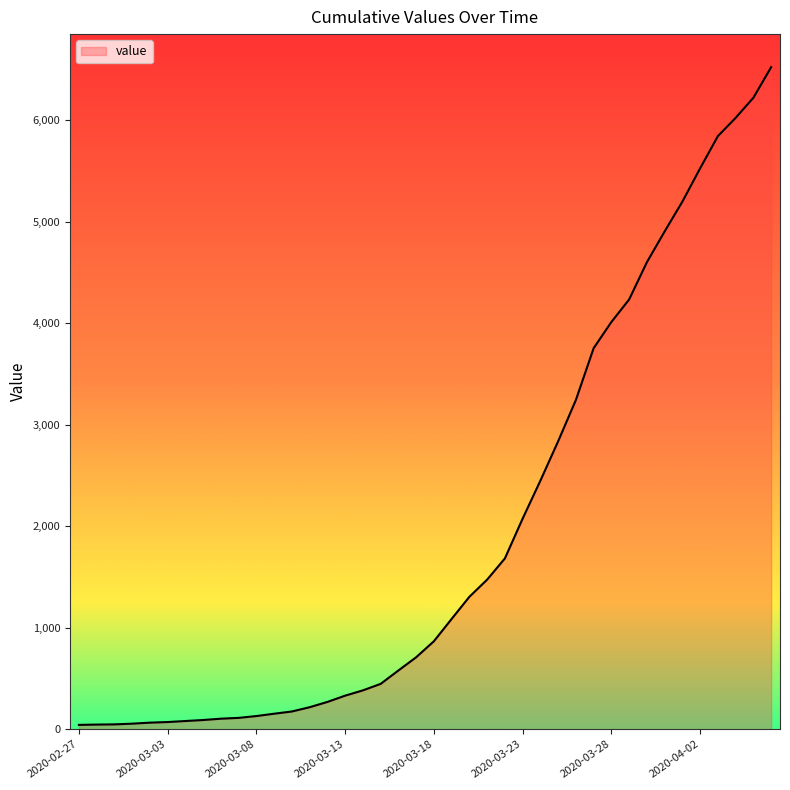

What is the difference between the maximum and minimum values?

6479